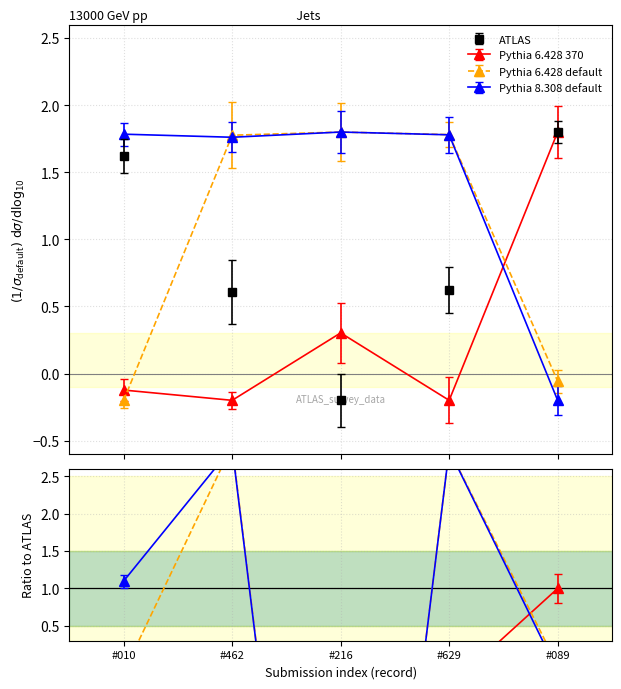

What is the average value of the Pythia 6.428 default series?

1.0